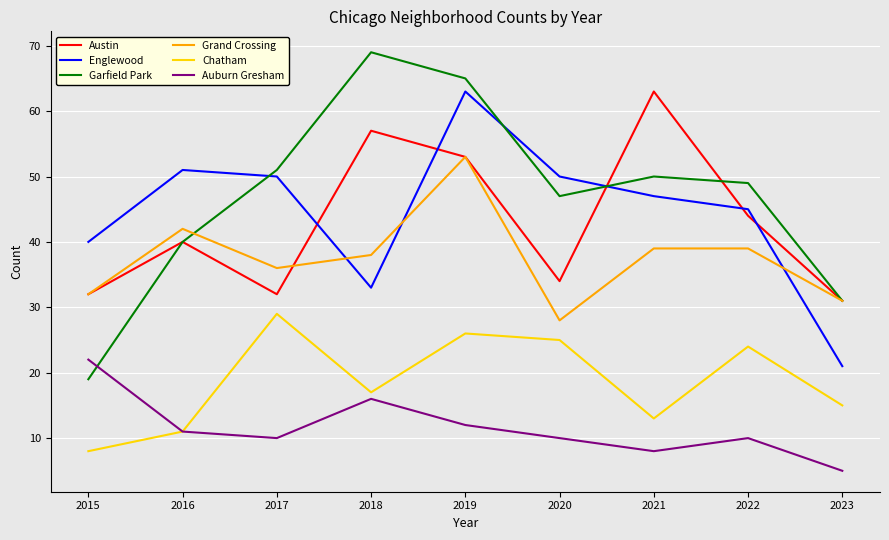

What is the sum of all Englewood values?

400